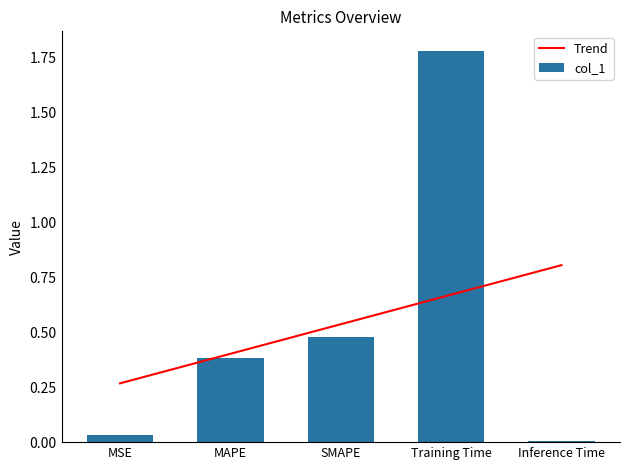

What is the difference between the second highest and minimum values?

0.5